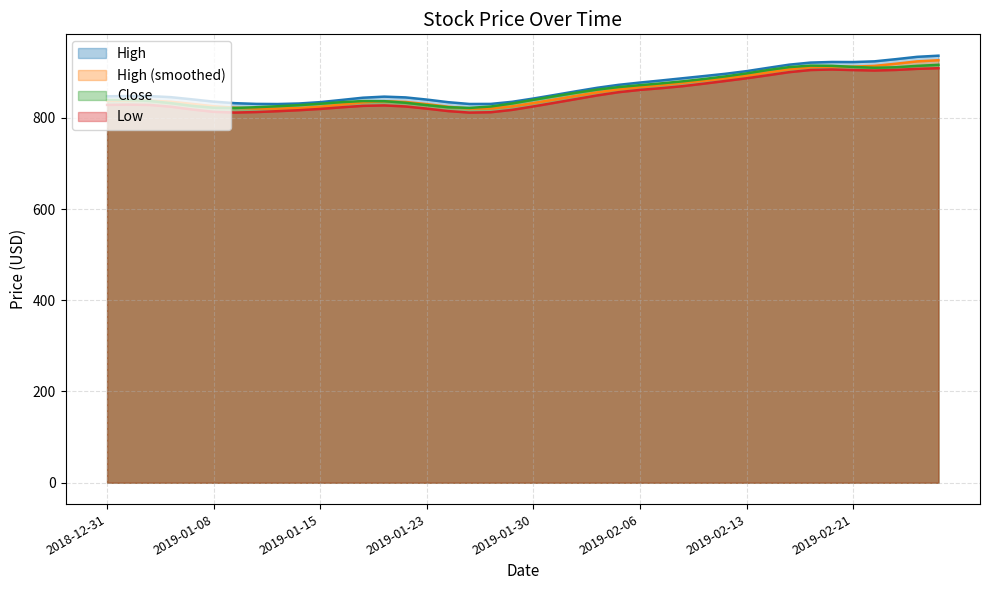

What is the difference between the highest and lowest values at 2019-01-25?

18.9